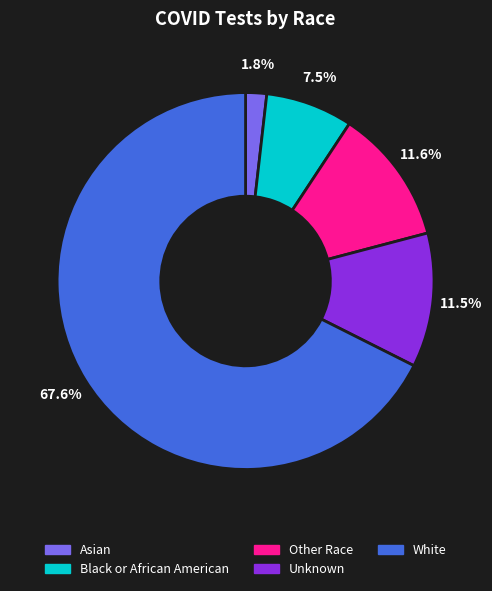

Which slice represents more than half of the pie?

White